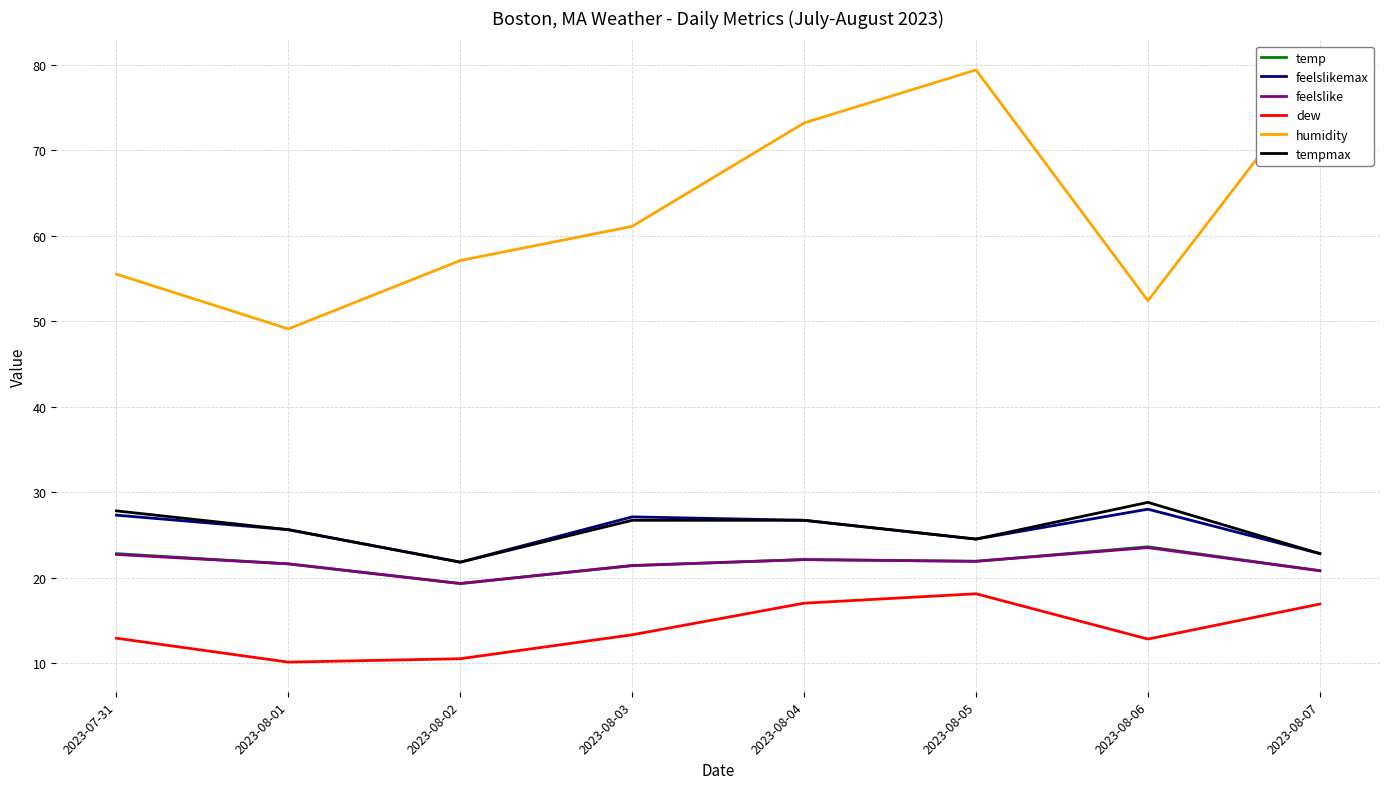

What position from the left is 2023-08-03?

4